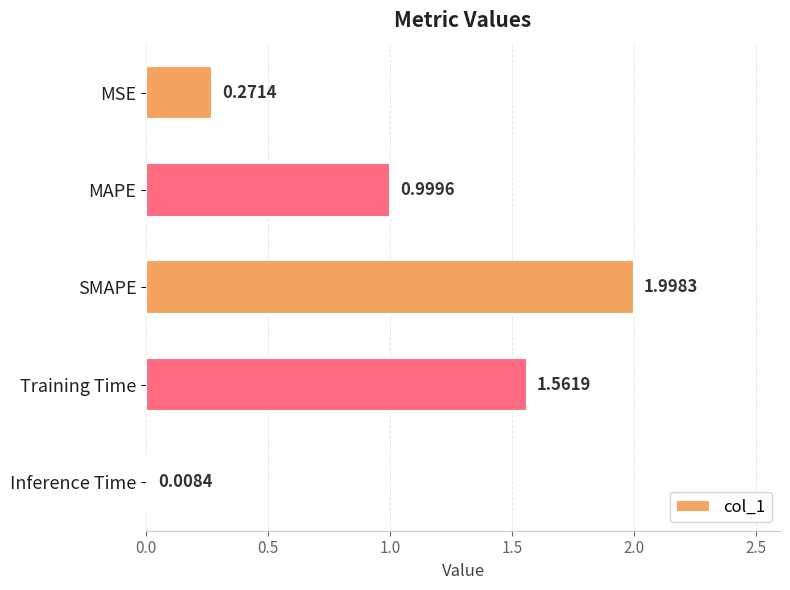

Between MSE and Inference Time, which is larger?

MSE